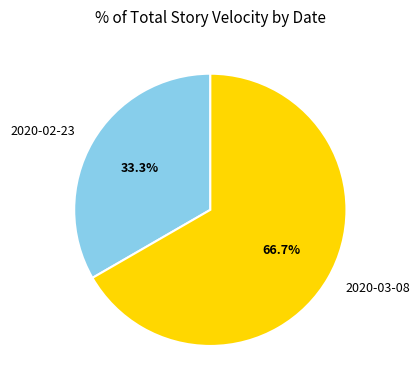

How many slices are in this pie chart?

2